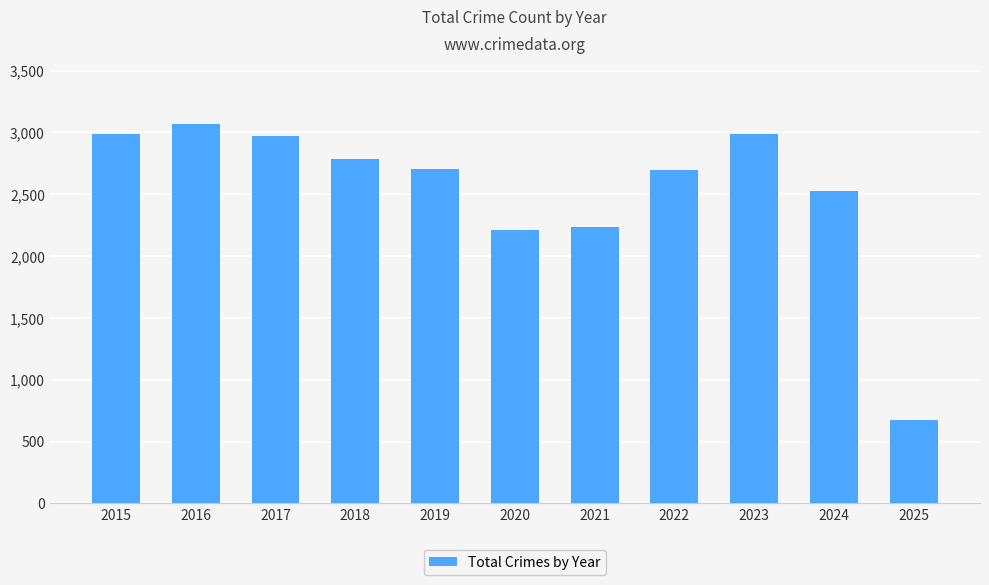

What is the change in value from 2018 to 2023?

+200